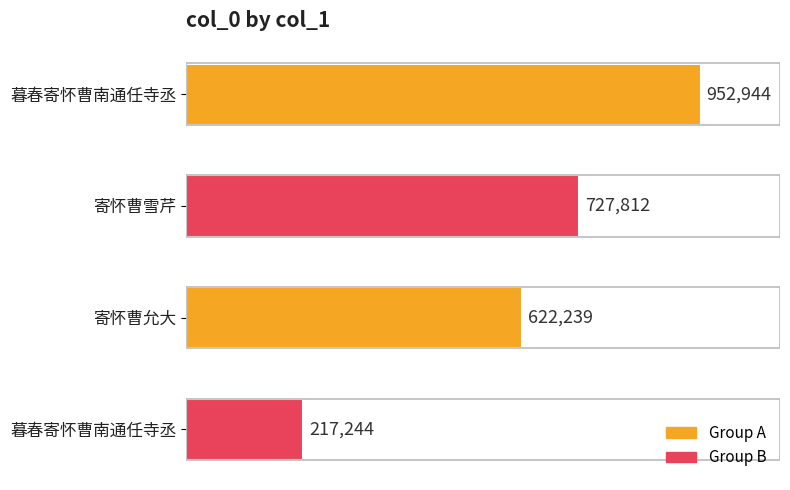

Does the chart contain any negative values?

No